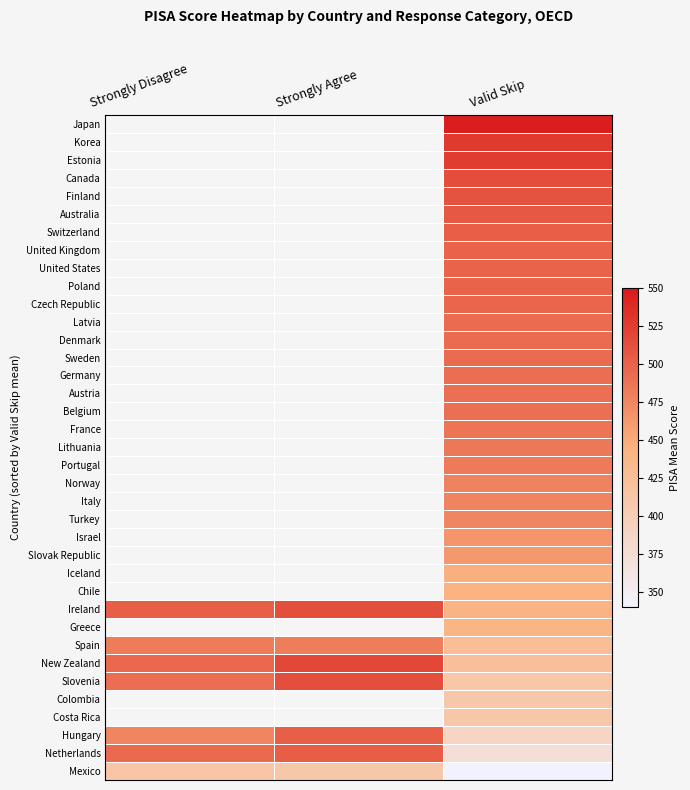

List the series in order of their peak value, highest first.

Japan, Korea, Estonia, Canada, Finland, Australia, Switzerland, United Kingdom, United States, Poland, Czech Republic, Latvia, Denmark, Sweden, Germany, Austria, Belgium, France, Lithuania, Portugal, Norway, Italy, Turkey, Israel, Slovak Republic, Iceland, Chile, Greece, New Zealand, Ireland, Slovenia, Spain, Colombia, Costa Rica, Netherlands, Hungary, Mexico